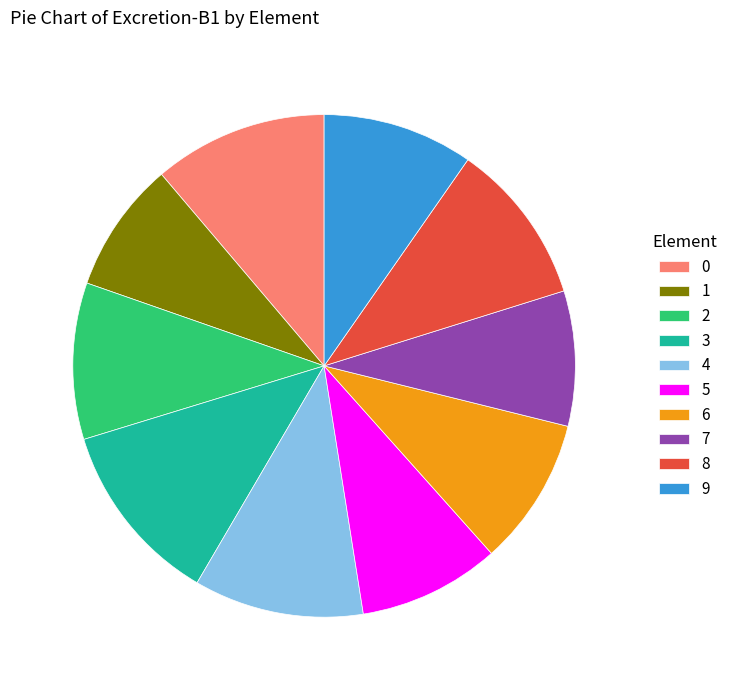

Does 5 account for over 50% of the chart?

No